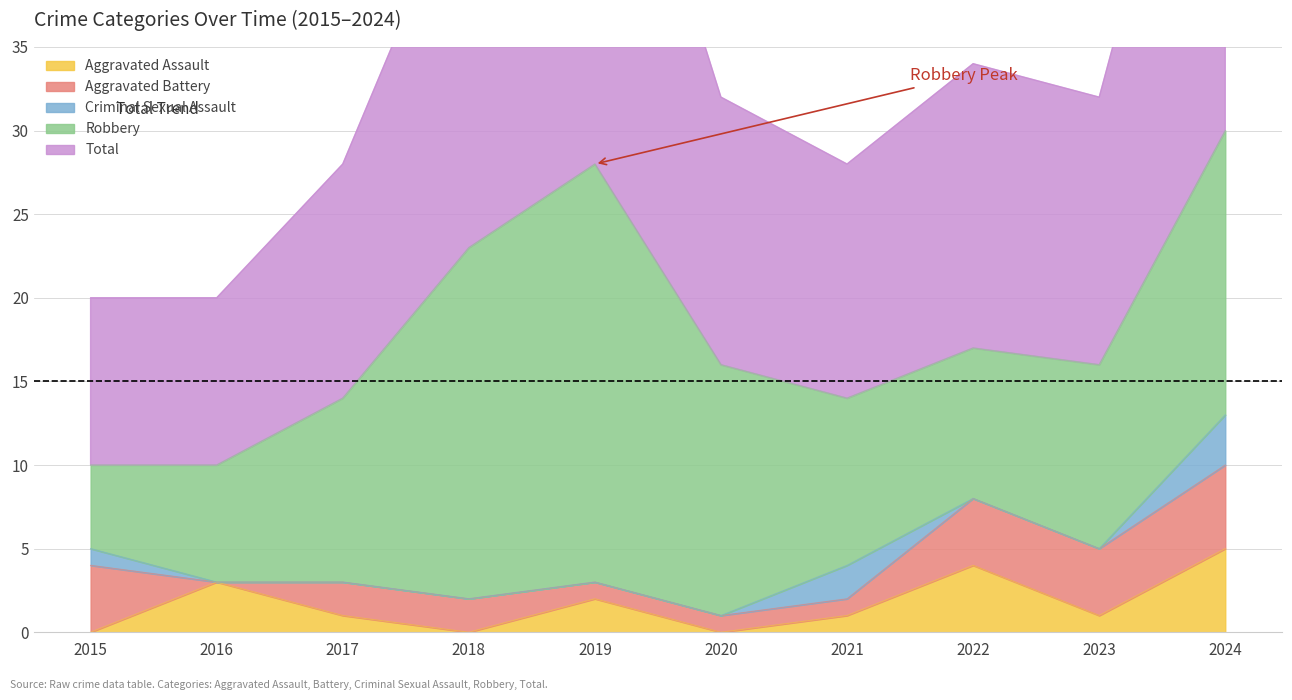

The value of Aggravated Assault at 2016 is 1. True or false?

False